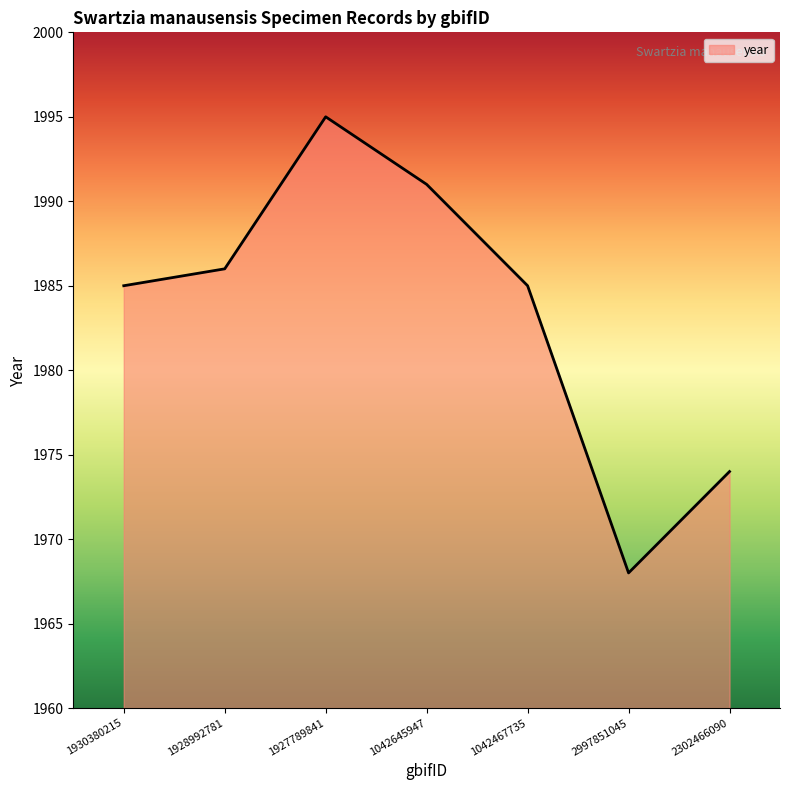

Is it true that the value at 1927789841 is 1336?

False